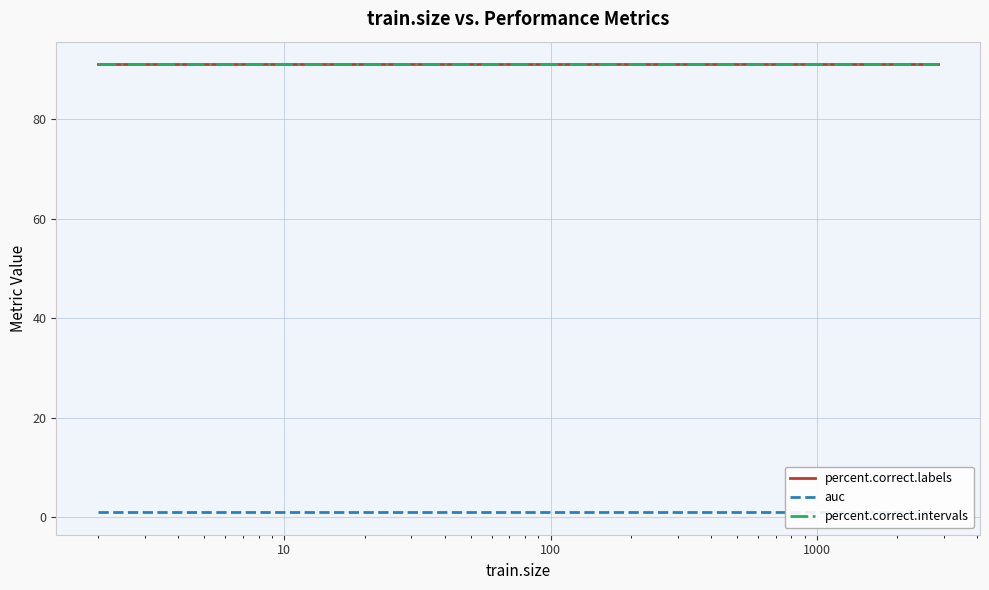

True or false: percent.correct.intervals has more than 1 points higher than both neighbors.

False